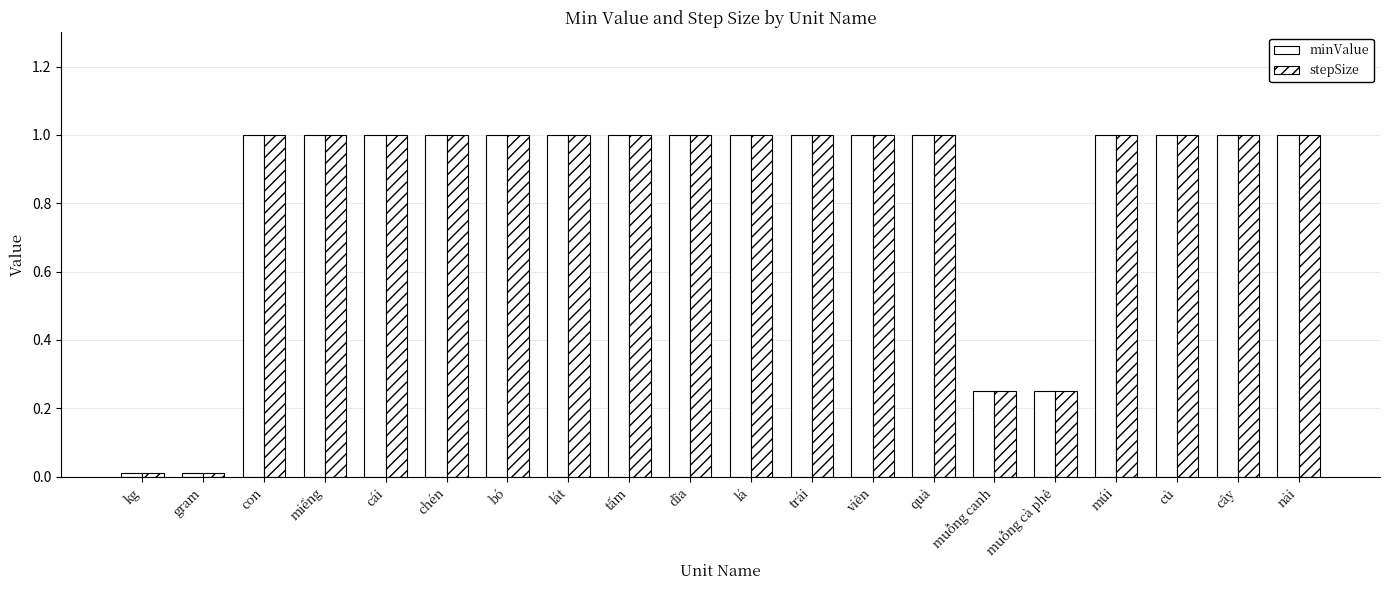

What is the difference between the second highest and second lowest values in the stepSize series?

1.0